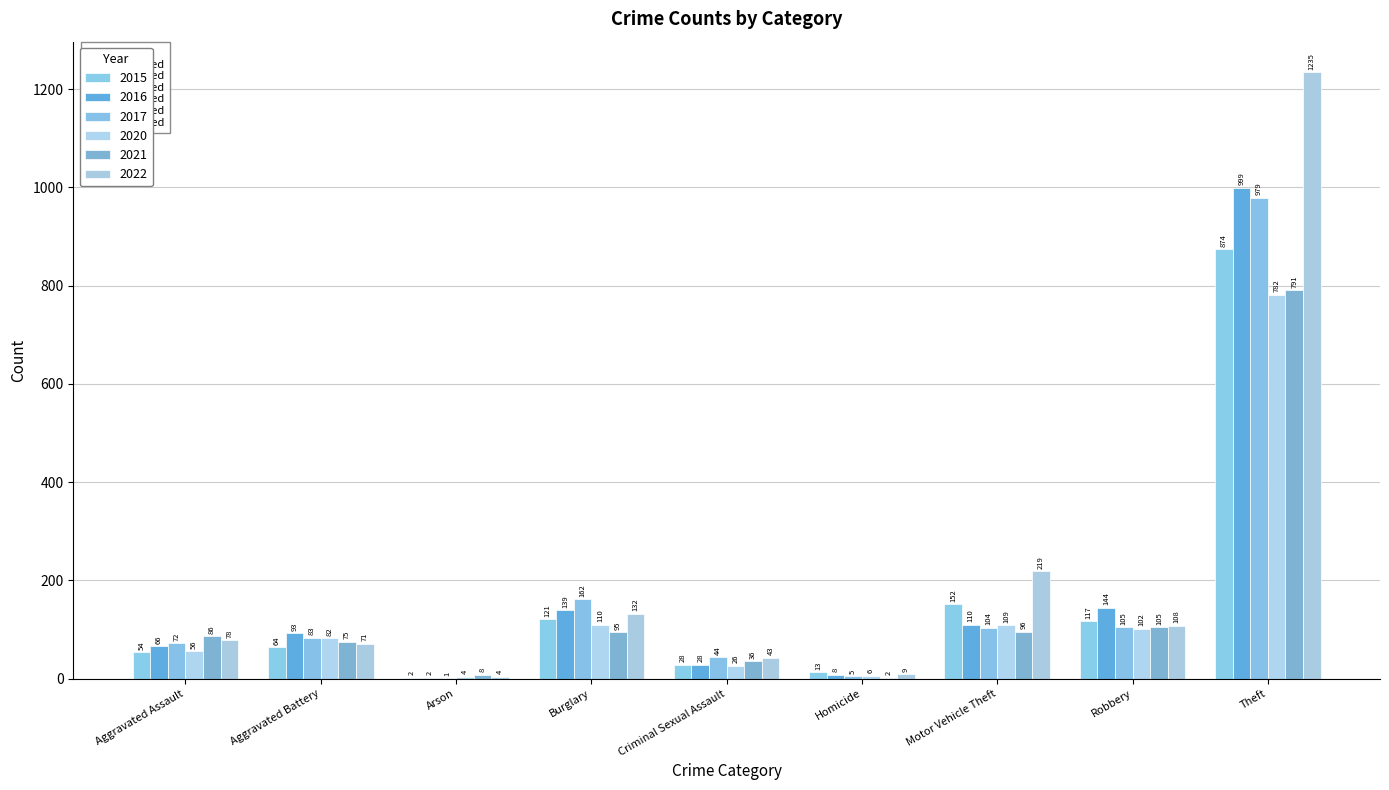

At which category does the chart reach its minimum across all series?

Arson